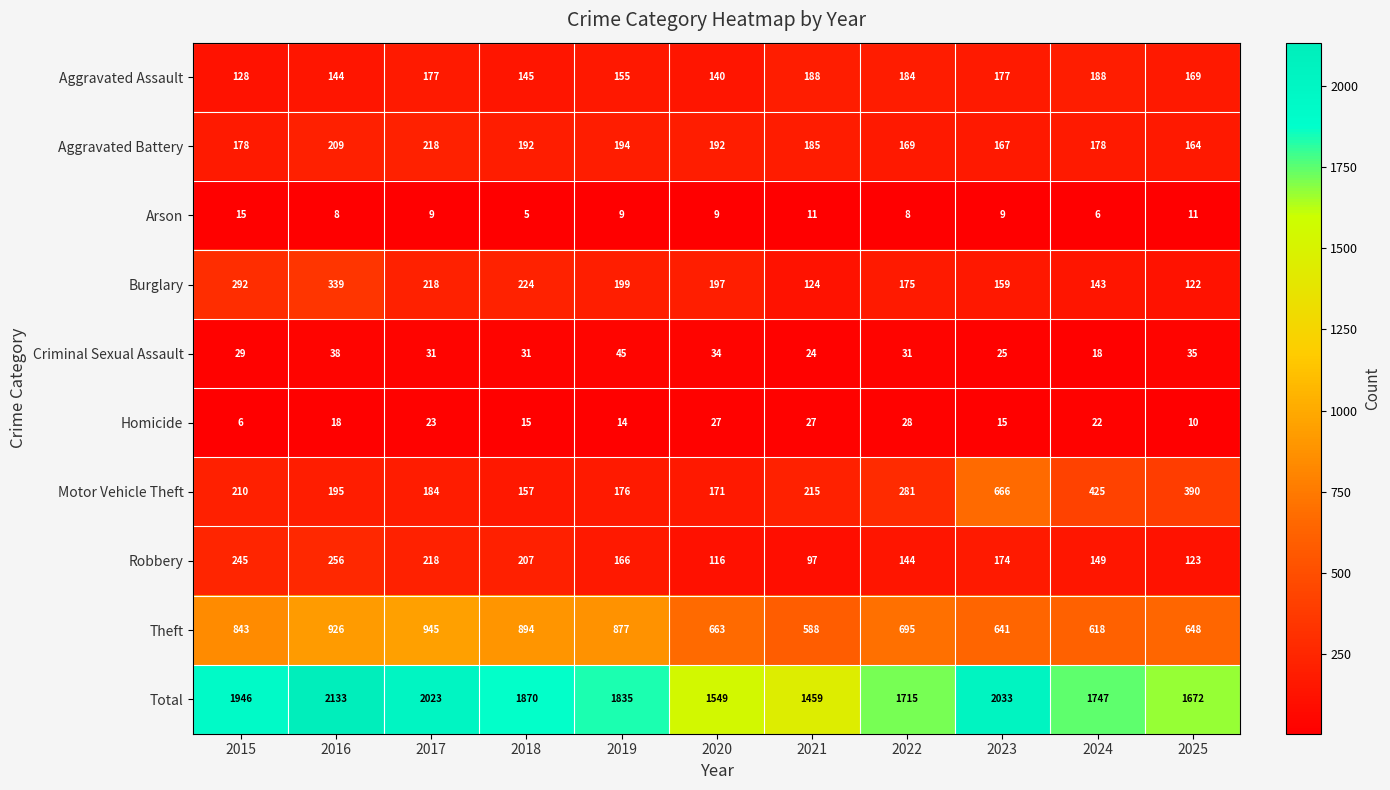

What is the difference between the highest and lowest values at 2017?

2014